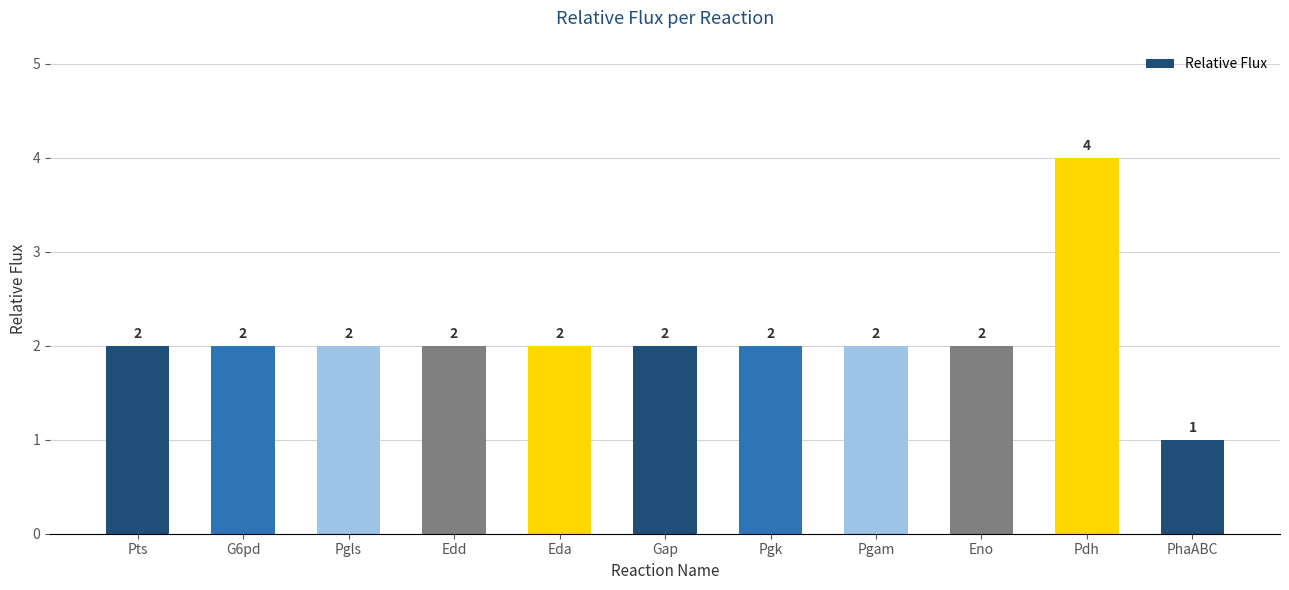

Reading right to left, transcribe all the data shown in this chart.

1	4	2	2	2	2	2	2	2	2	2